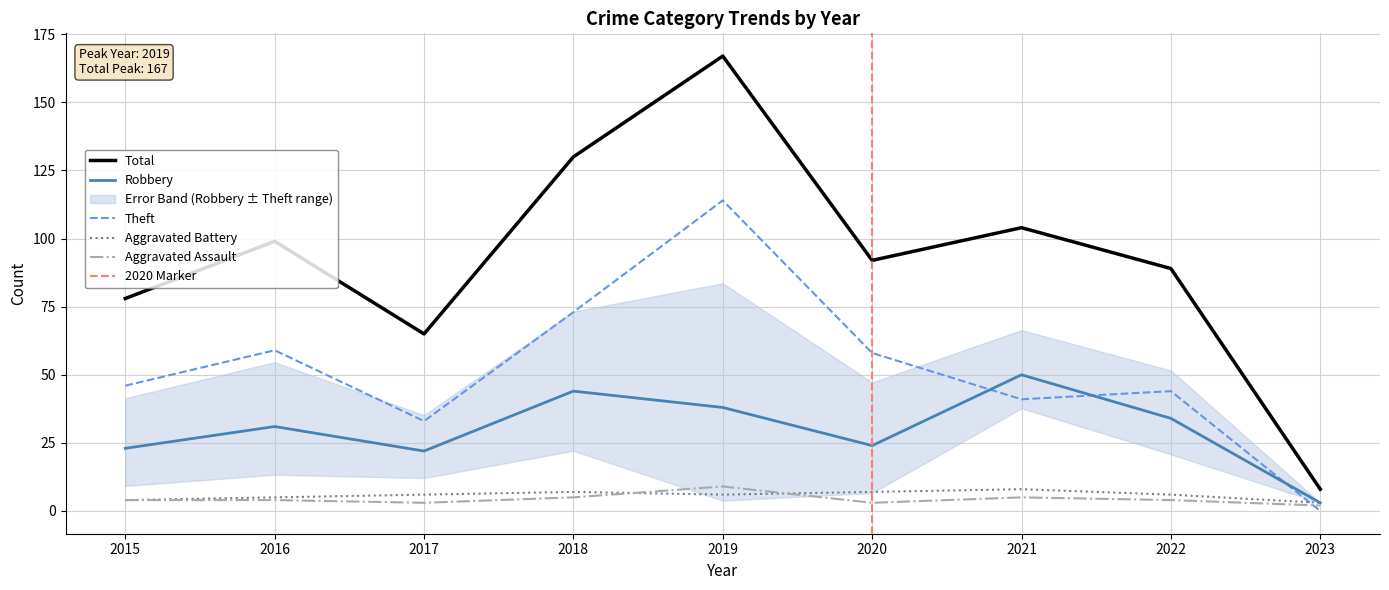

What is the sum of the Robbery values at 2021 and 2016?

81